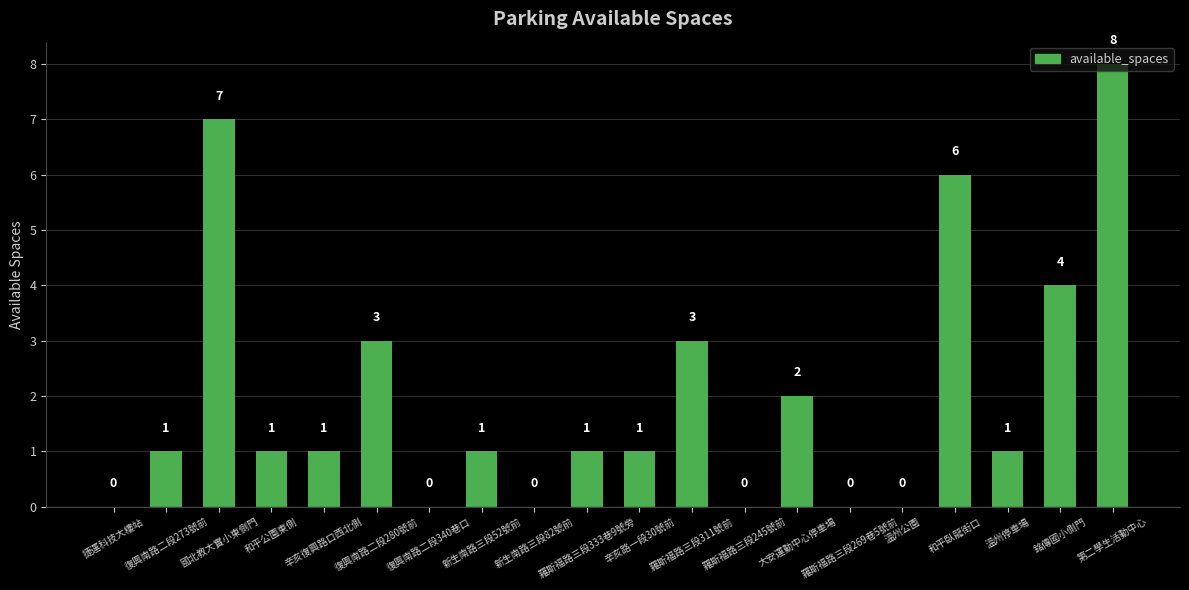

What is the sum of all values?

40